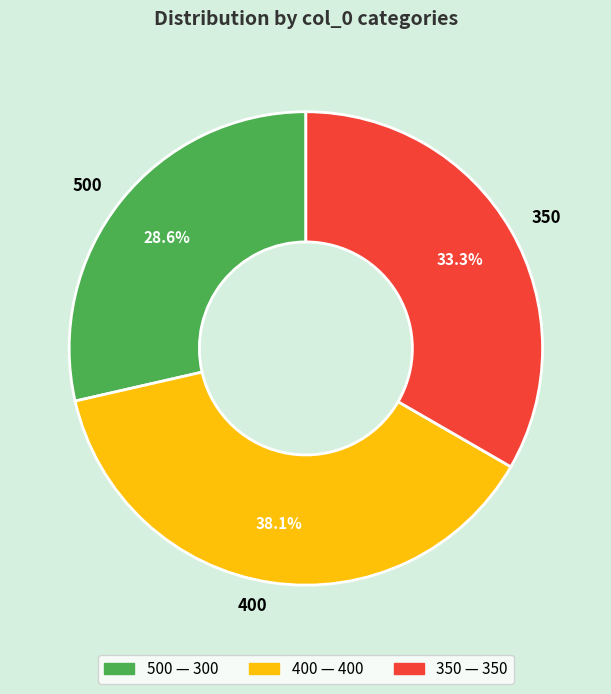

Does 500 account for over 50% of the chart?

No